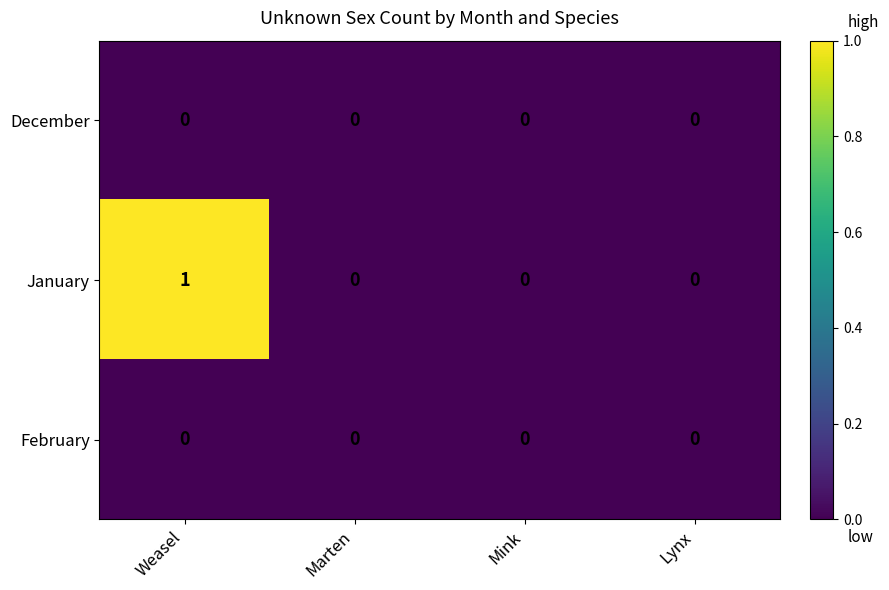

Which series has the largest total across all categories?

January